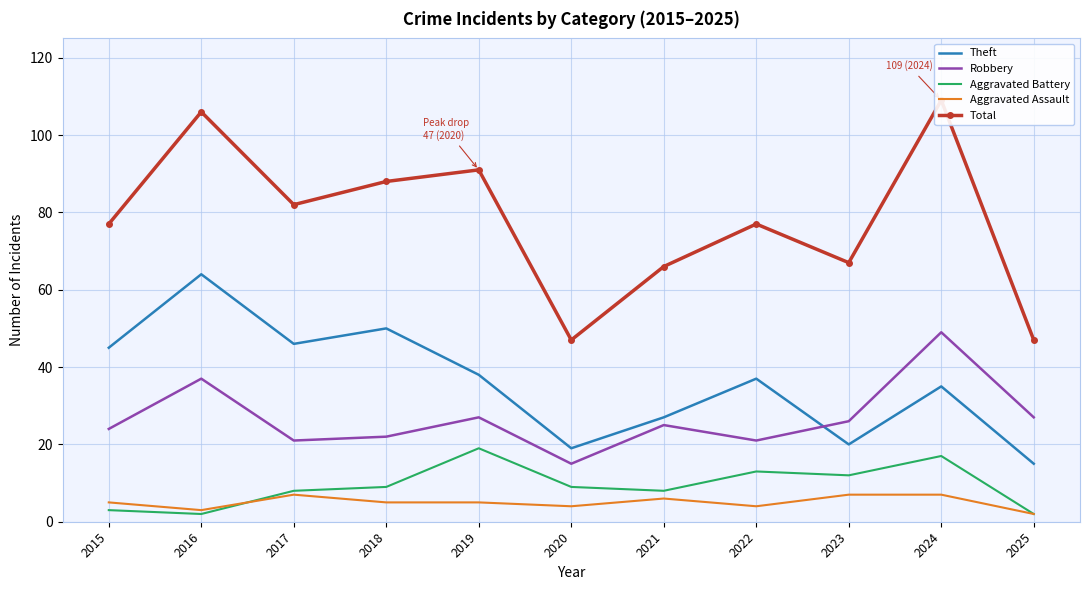

How many Aggravated Assault values are between 4 and 7?

9